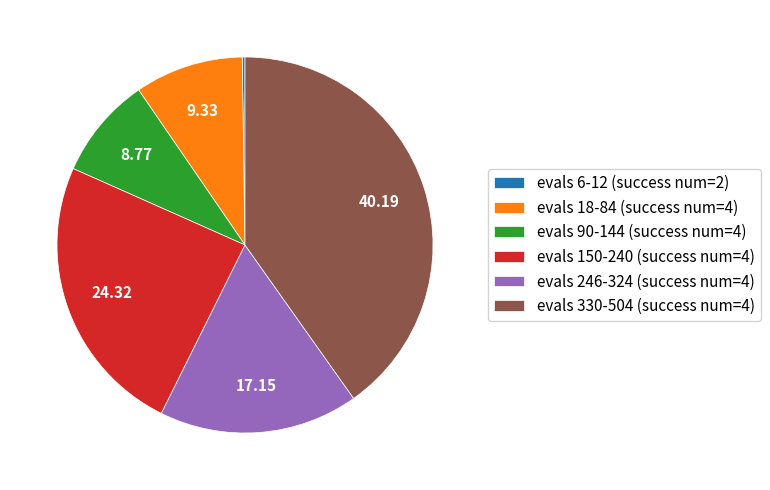

Which has a higher value, evals 90-144 (success num=4) or evals 150-240 (success num=4)?

evals 150-240 (success num=4)